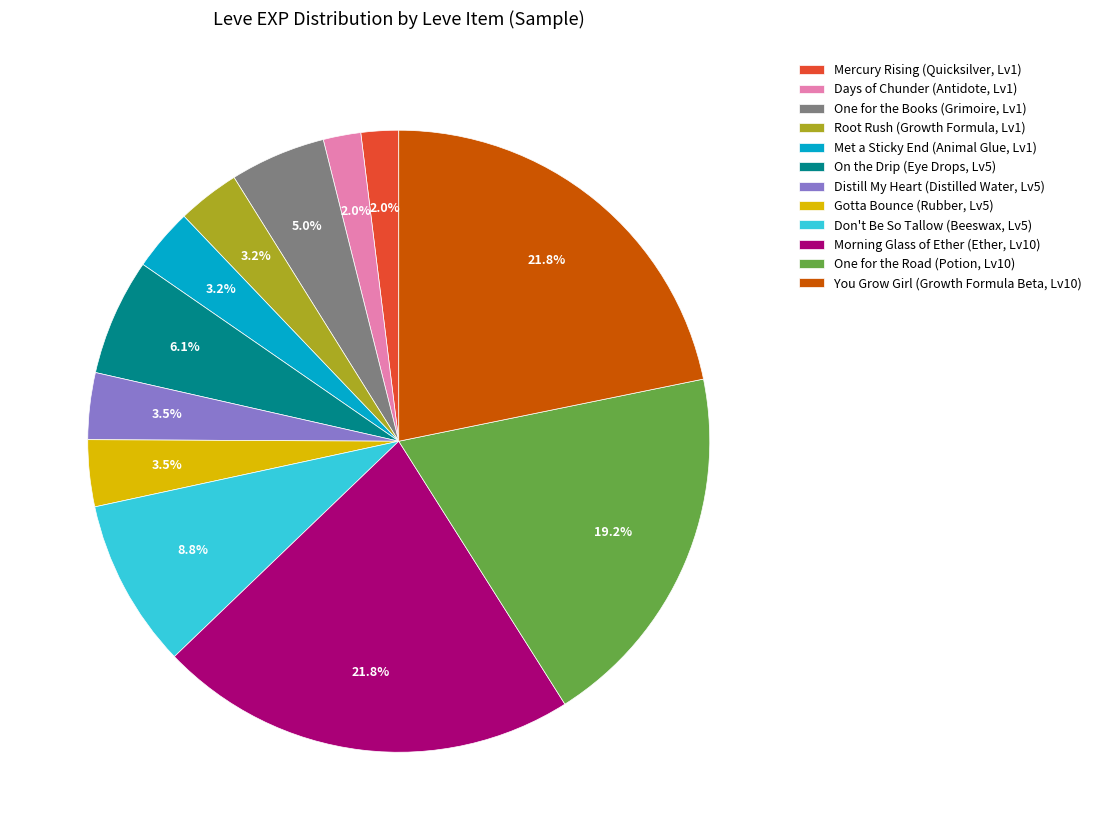

Is there a majority slice in this chart?

No